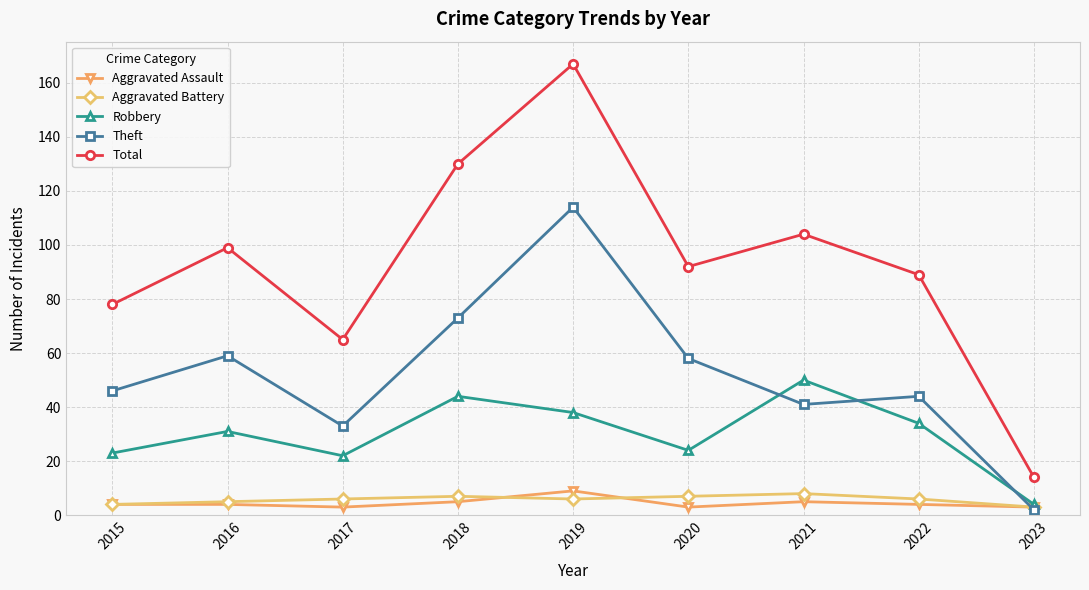

True or false: Robbery and Total cross at least once.

False